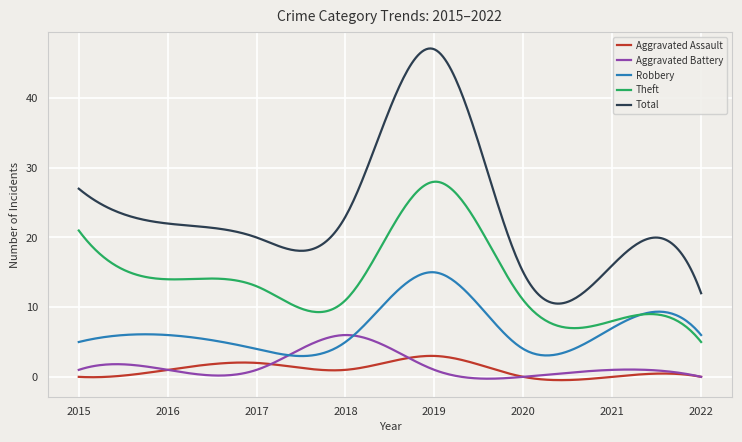

True or false: Theft and Total intersect in this chart.

False